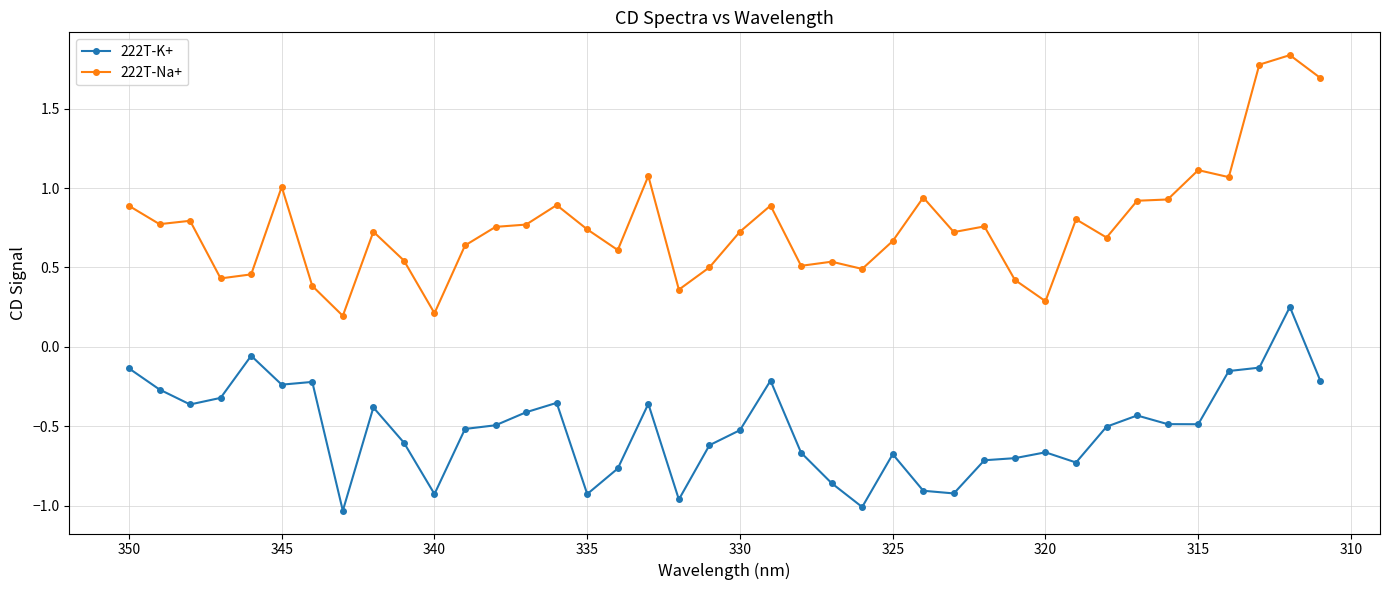

What are all the series names shown in the legend?

222T-K+, 222T-Na+